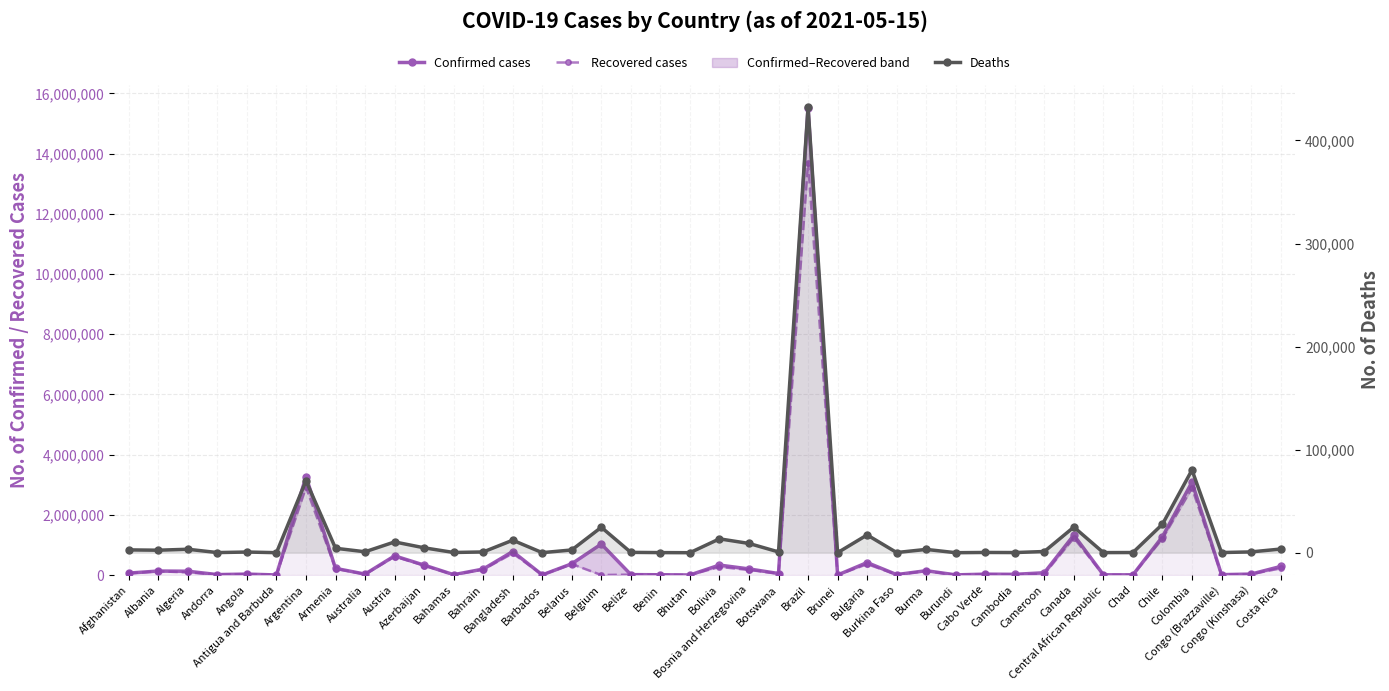

Rank the categories by Deaths value from lowest to highest.

Bhutan, Brunei, Burundi, Antigua and Barbuda, Barbados, Central African Republic, Benin, Andorra, Cambodia, Congo (Brazzaville), Burkina Faso, Chad, Bahamas, Cabo Verde, Belize, Angola, Bahrain, Botswana, Congo (Kinshasa), Australia, Cameroon, Albania, Belarus, Afghanistan, Burma, Algeria, Costa Rica, Armenia, Azerbaijan, Bosnia and Herzegovina, Austria, Bangladesh, Bolivia, Bulgaria, Belgium, Canada, Chile, Argentina, Colombia, Brazil